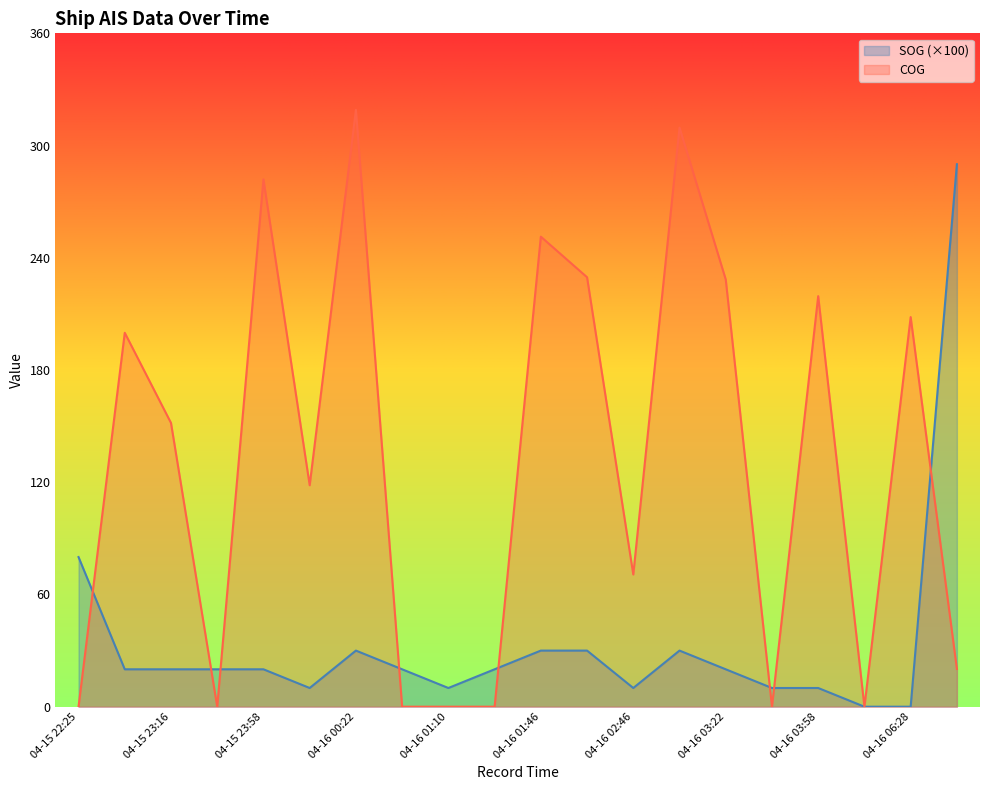

What position from the left is 04-15 23:46?

4